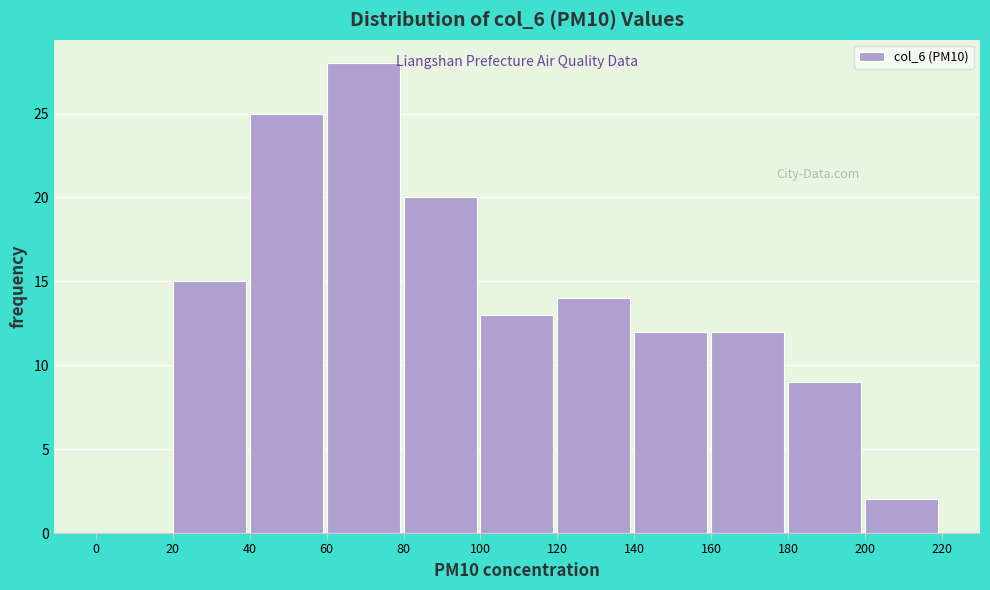

Reading left to right, list every bar in this chart as the range it spans on the x-axis followed by its height. The values are not printed on the chart, so give them approximately, as read against the axis.

0 to 20: 0
20 to 40: 15
40 to 60: 25
60 to 80: 28
80 to 100: 20
100 to 120: 13
120 to 140: 14
140 to 160: 12
160 to 180: 12
180 to 200: 9
200 to 220: 2